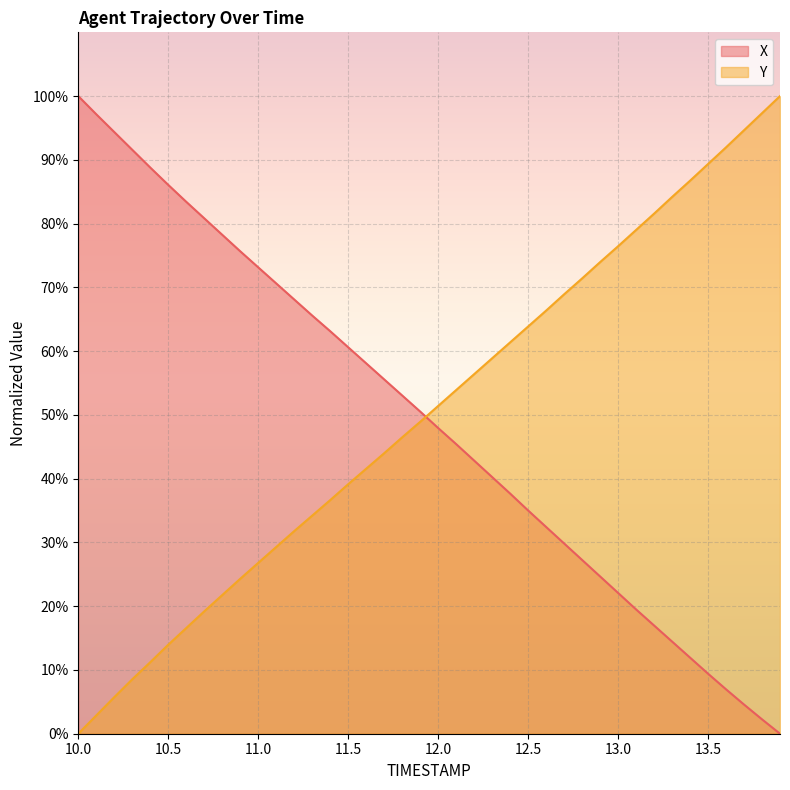

What are all the series names shown in the legend?

X, Y